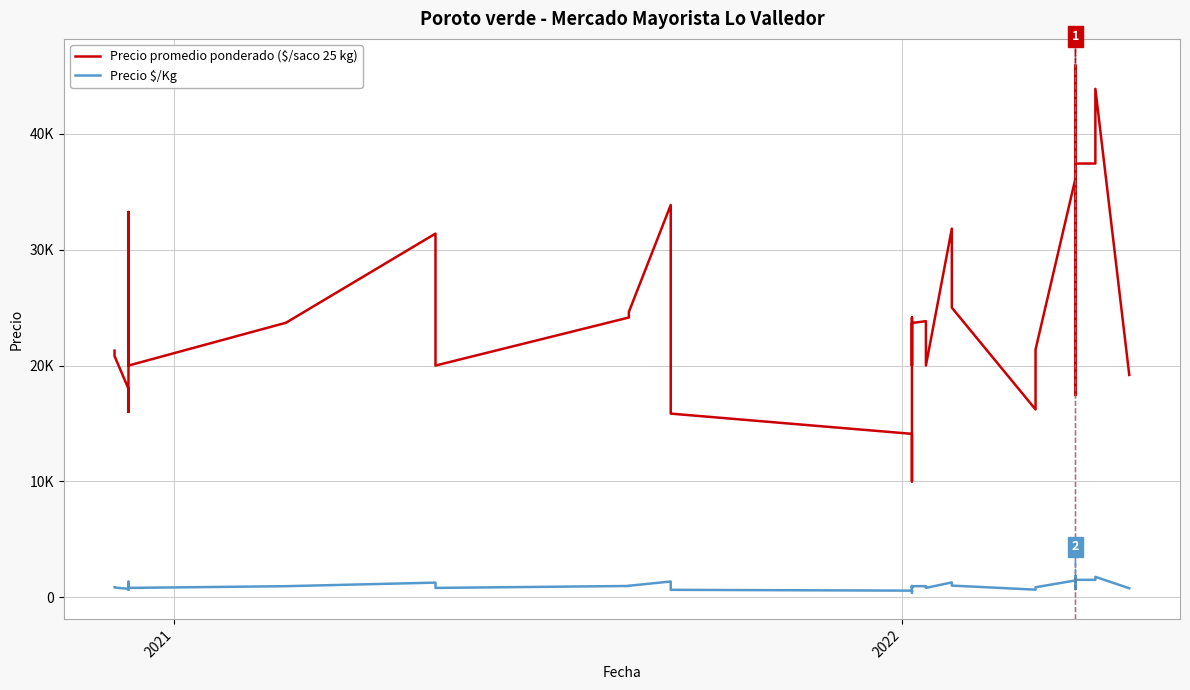

Which series has the largest total across all categories?

Precio promedio ponderado ($/saco 25 kg)